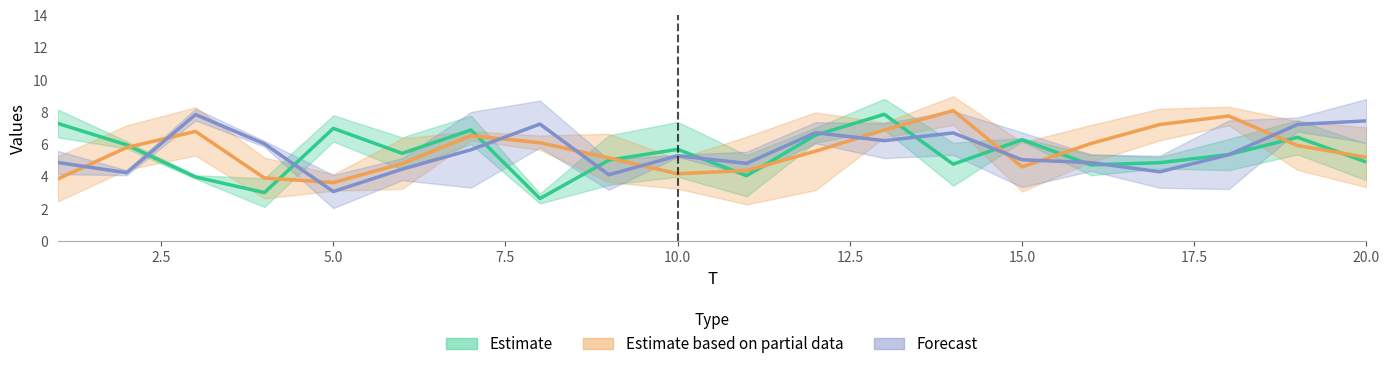

Where is the first local maximum for x5?

3